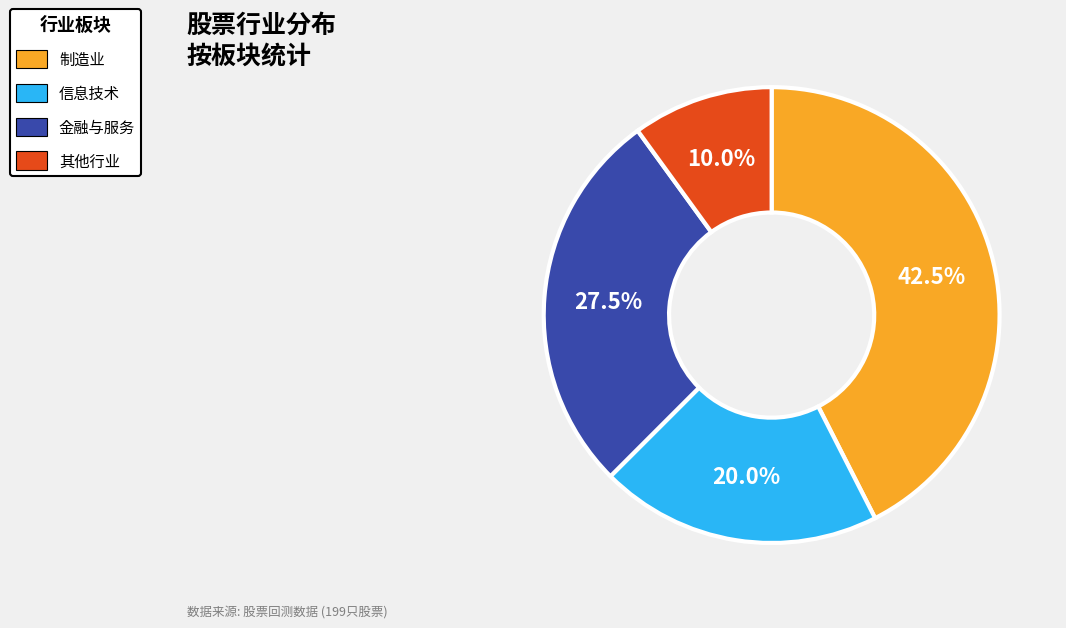

Is there any slice that represents more than half of the pie?

No